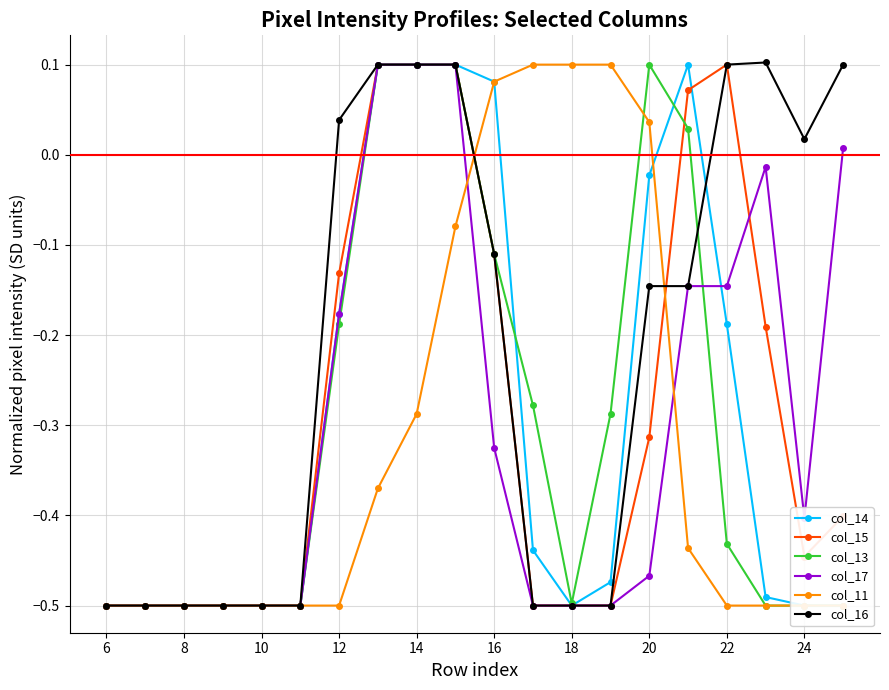

True or false: col_16 has a value of -0.3 at 10.

False